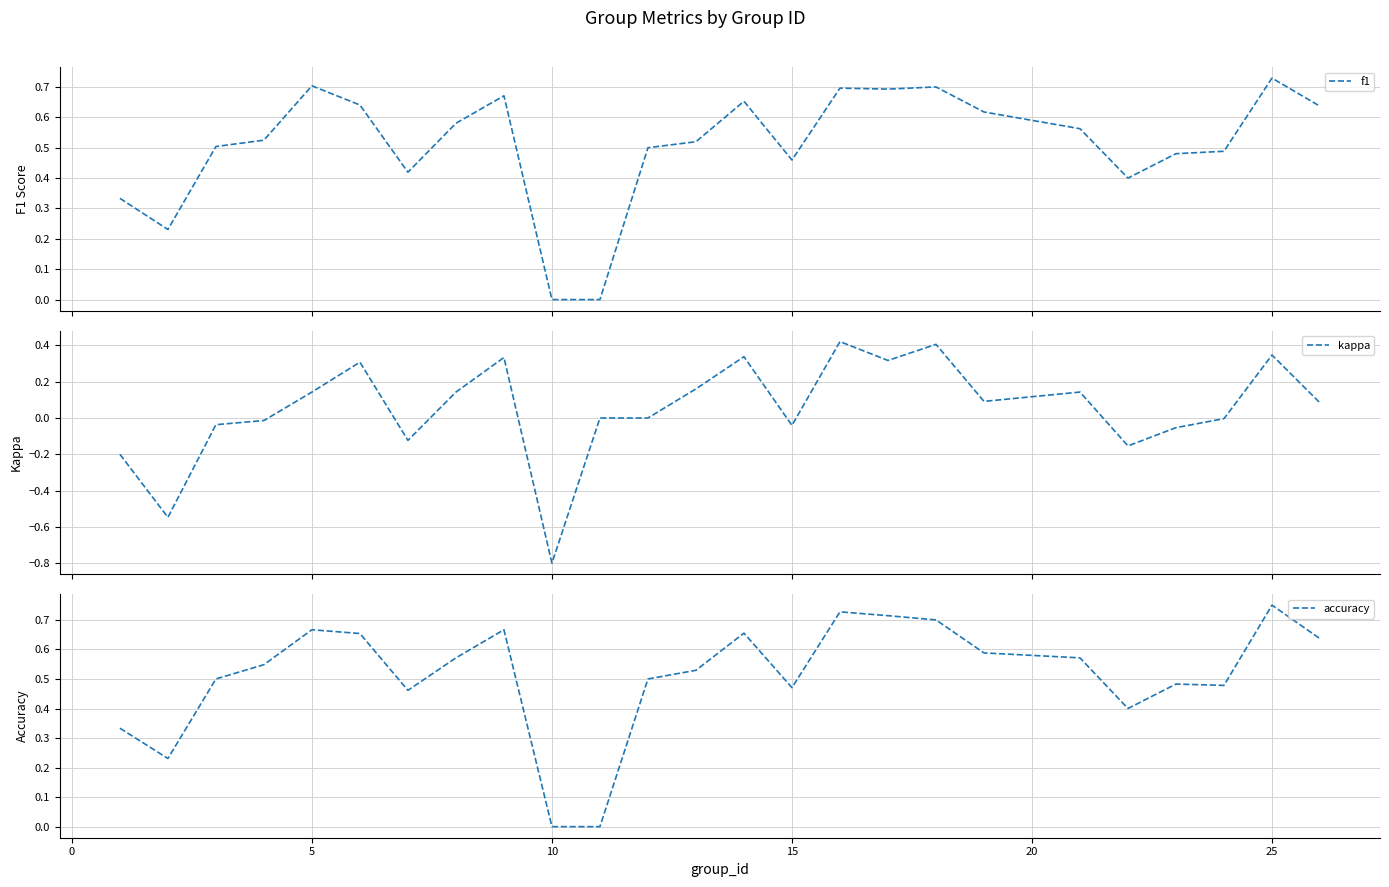

At which label does accuracy reach its peak?

25